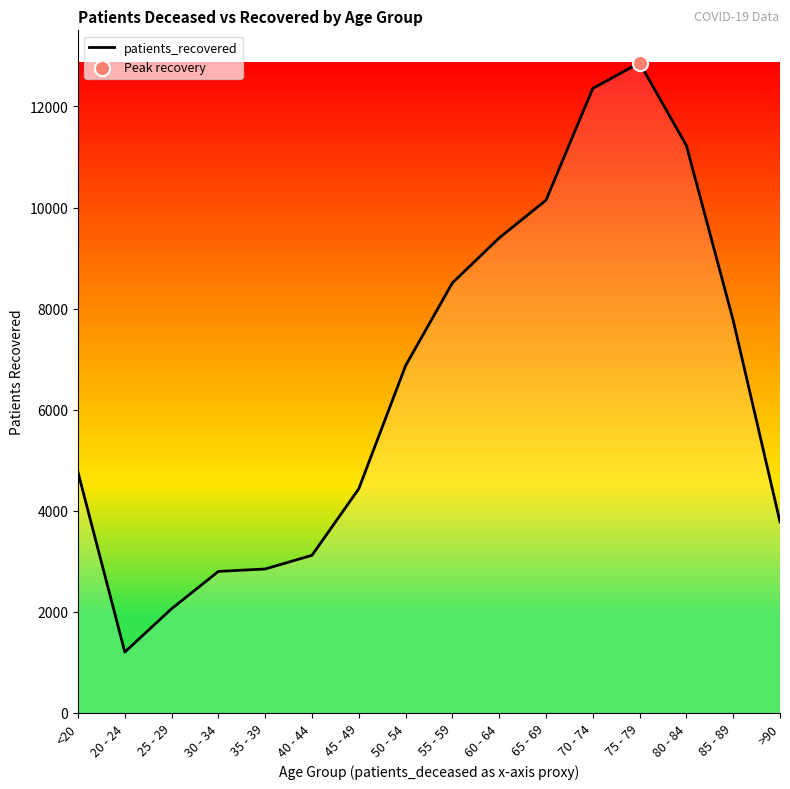

Between 60 - 64 and 55 - 59, which is larger?

60 - 64